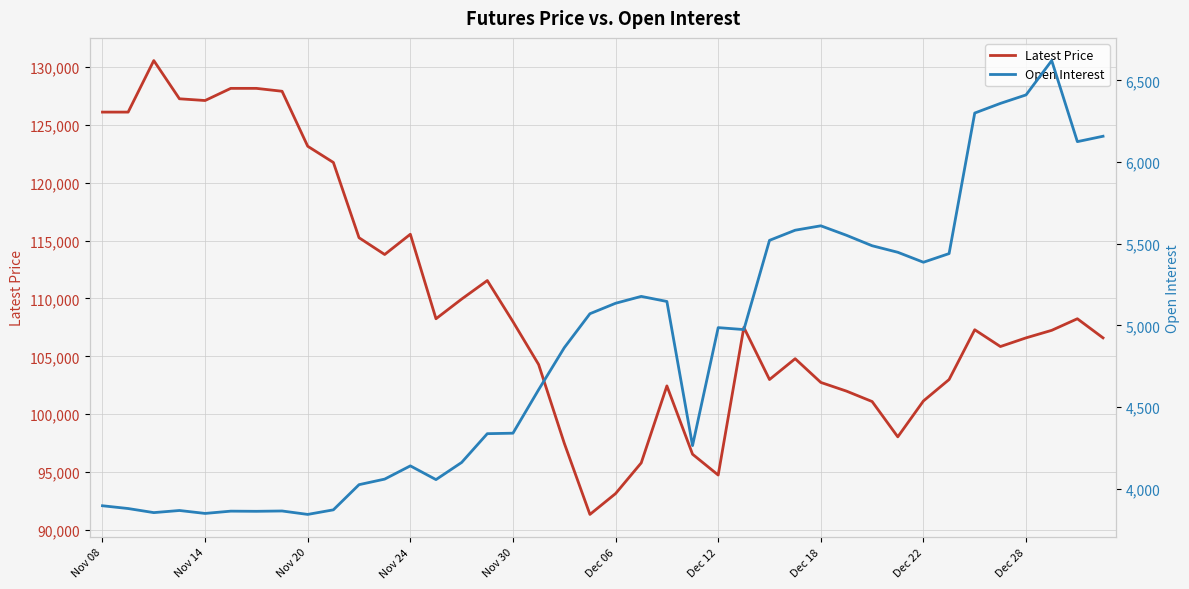

Is this an area chart (filled region under the line)?

No